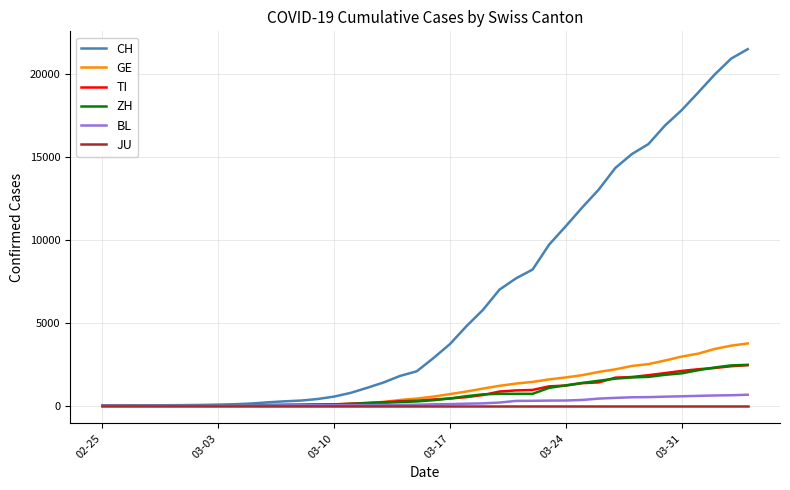

Which series has the largest total across all categories?

CH